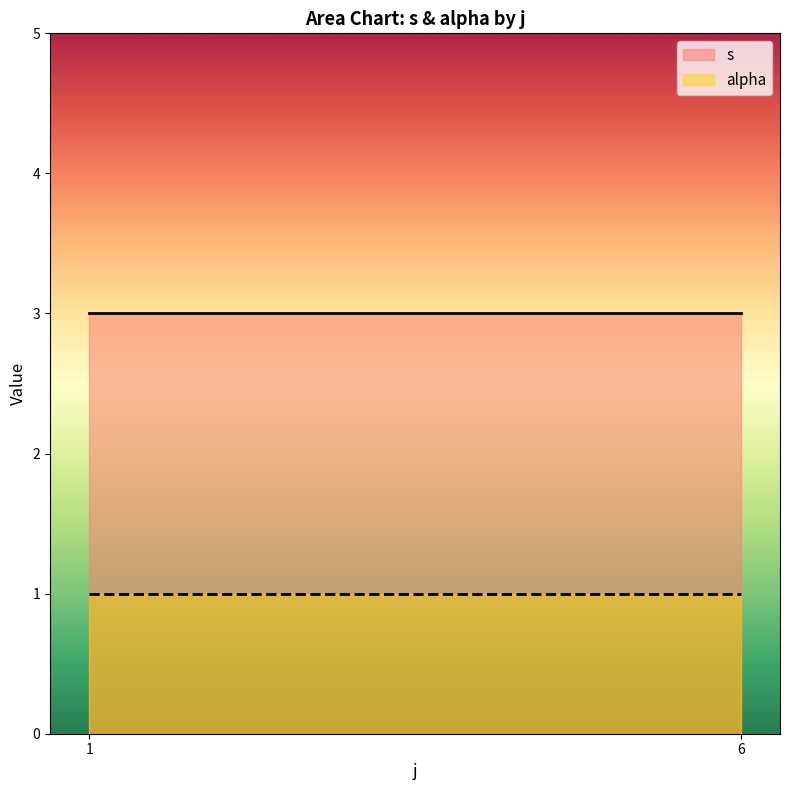

Reading right to left, what are all the values shown in this chart?

s: 3	3
alpha: 1	1